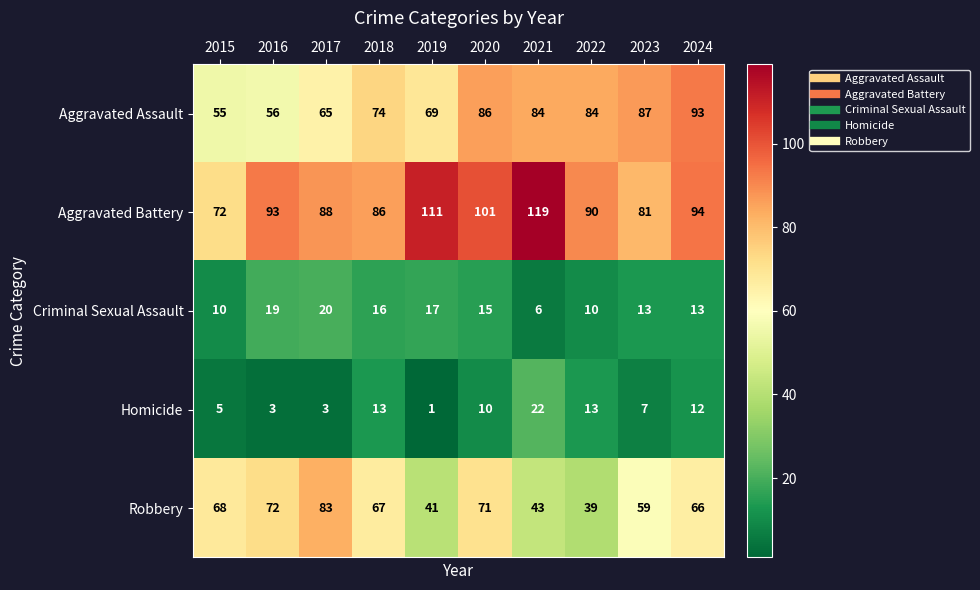

What is the average value of the Aggravated Battery series?

94